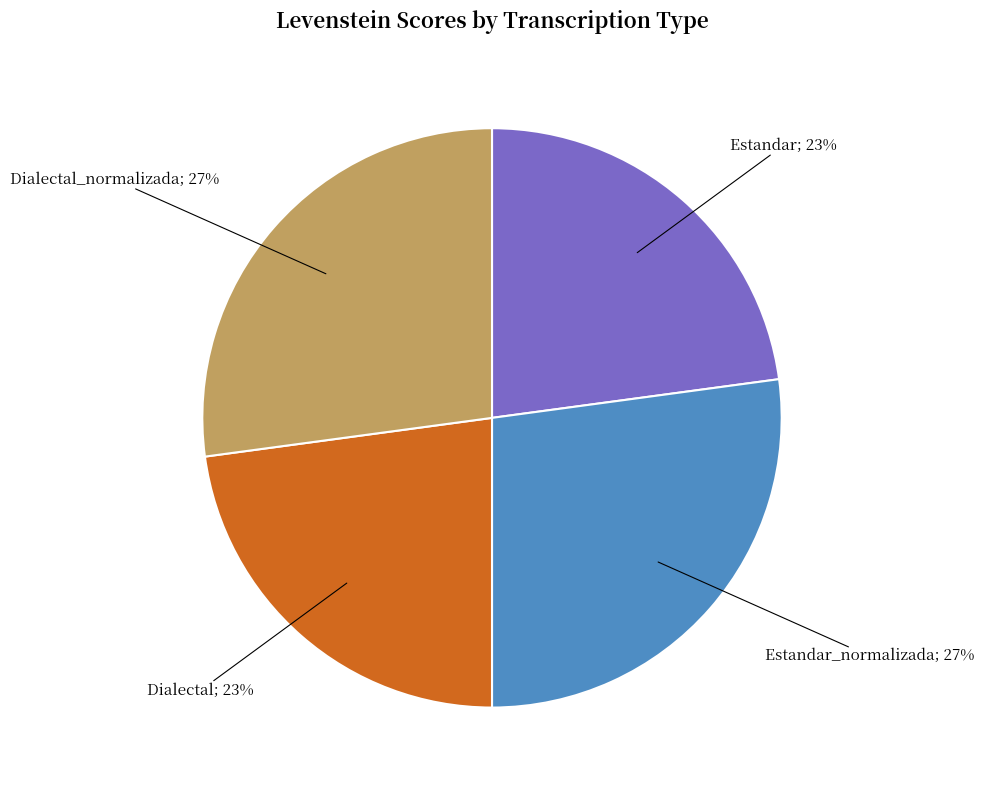

Does any single category account for the majority?

No